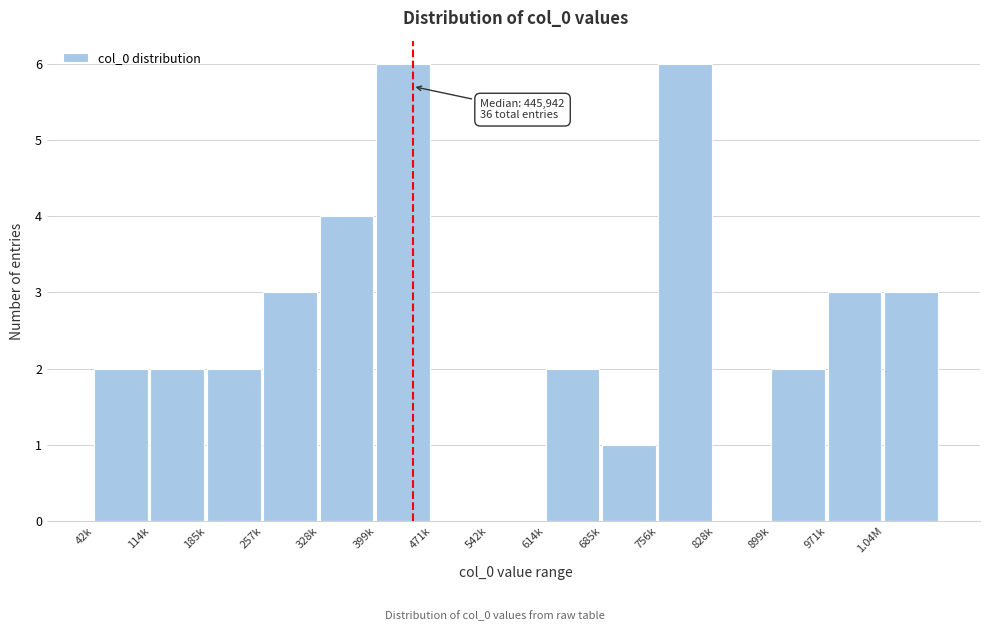

Reading left to right, what are all the values shown in this chart?

42k=2	114k=2	185k=2	257k=3	328k=4	399k=6	471k=0	542k=0	614k=2	685k=1	756k=6	828k=0	899k=2	971k=3	1.04M=3